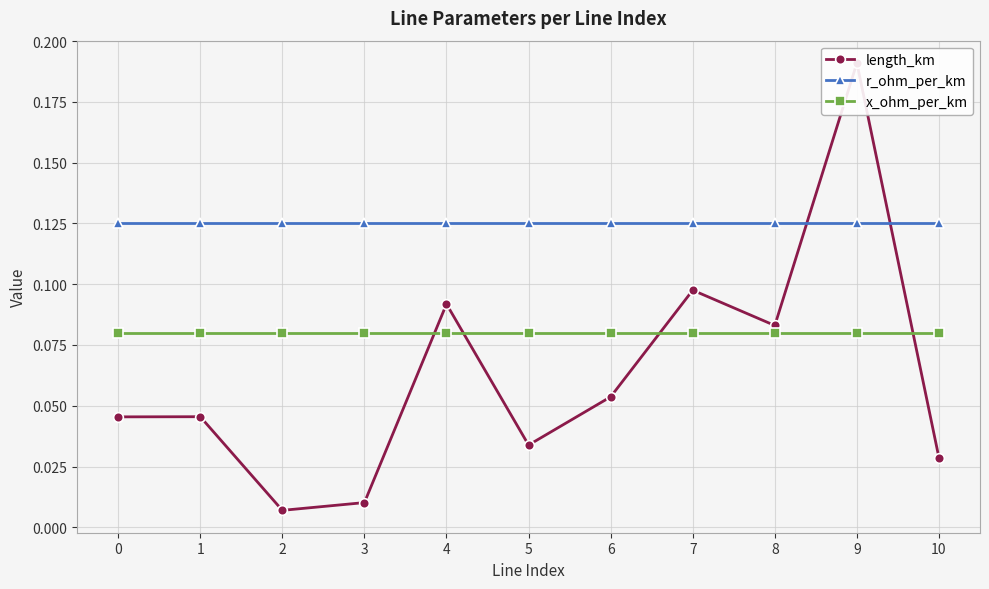

Reading left to right, transcribe all the data shown in this chart.

length_km: 0.0	0.0	0.0	0.0	0.1	0.0	0.1	0.1	0.1	0.2	0.0
r_ohm_per_km: 0.1	0.1	0.1	0.1	0.1	0.1	0.1	0.1	0.1	0.1	0.1
x_ohm_per_km: 0.1	0.1	0.1	0.1	0.1	0.1	0.1	0.1	0.1	0.1	0.1